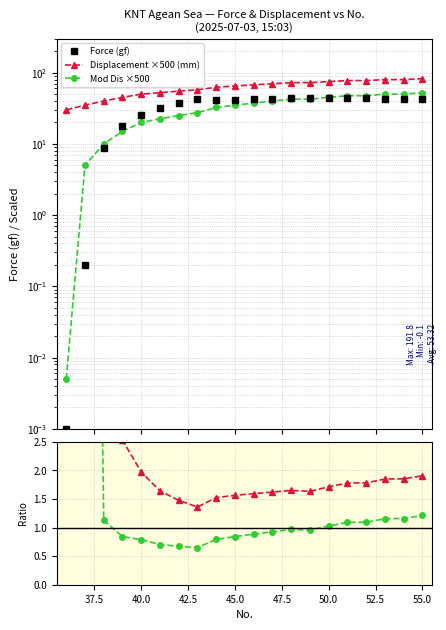

Rank the series by their maximum value, from highest to lowest.

Disp ratio, Displacement ×500 (mm), Mod Dis ×500, Force (gf), Mod Dis ratio